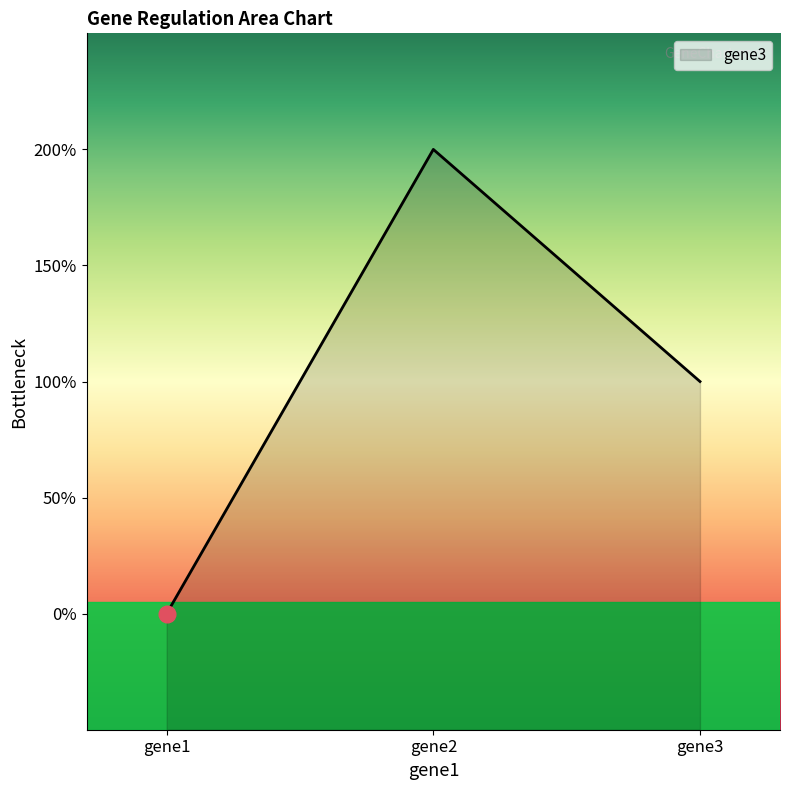

Where is the data nearest to the value 0?

gene1